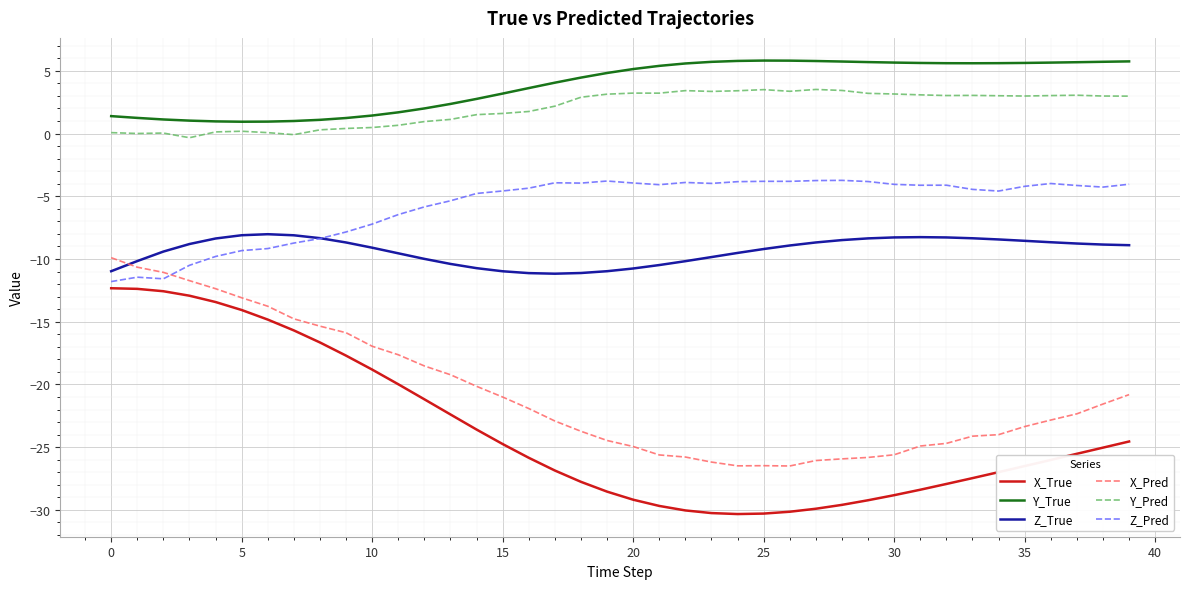

What is the lowest value of the X_Pred series?

-26.5